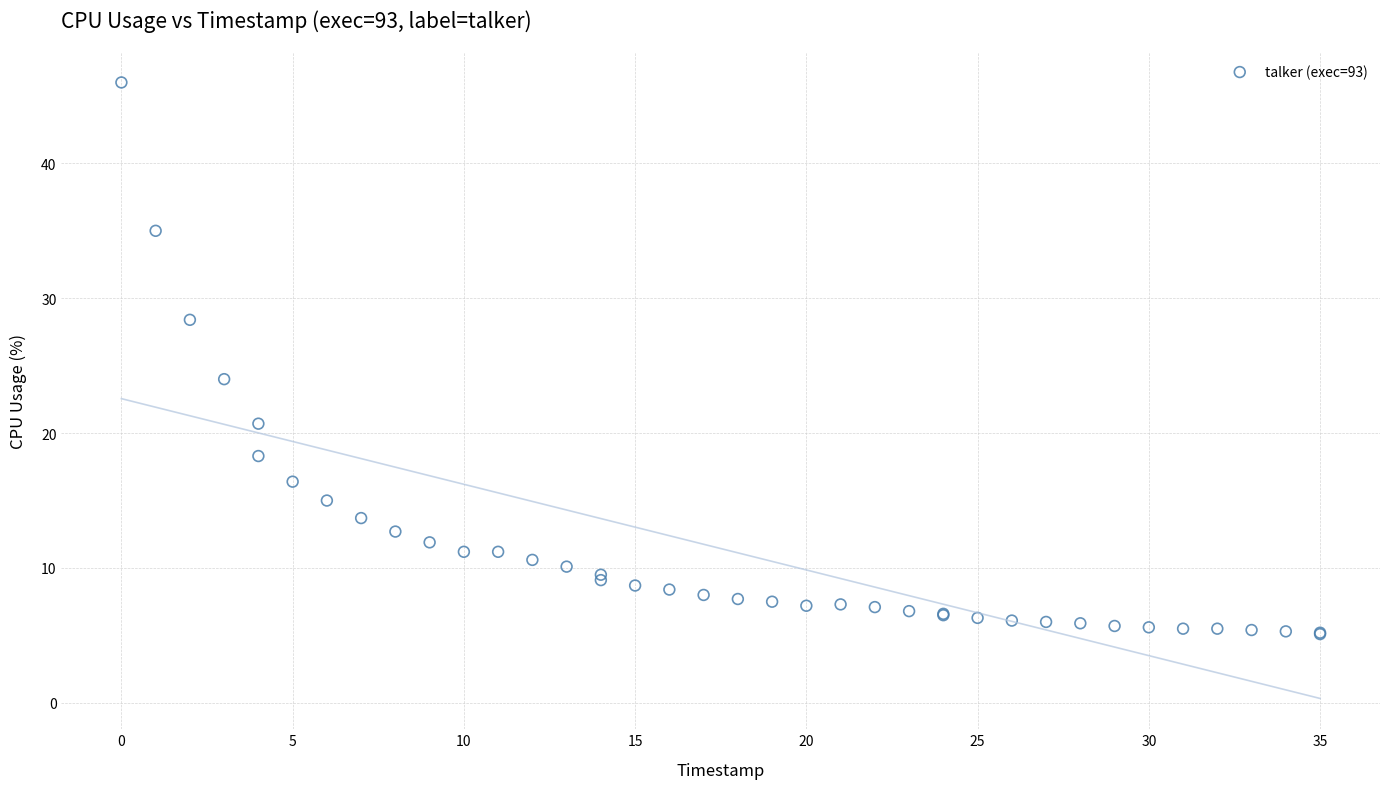

What Y value in the scatter plot is closest to 25?

24.0